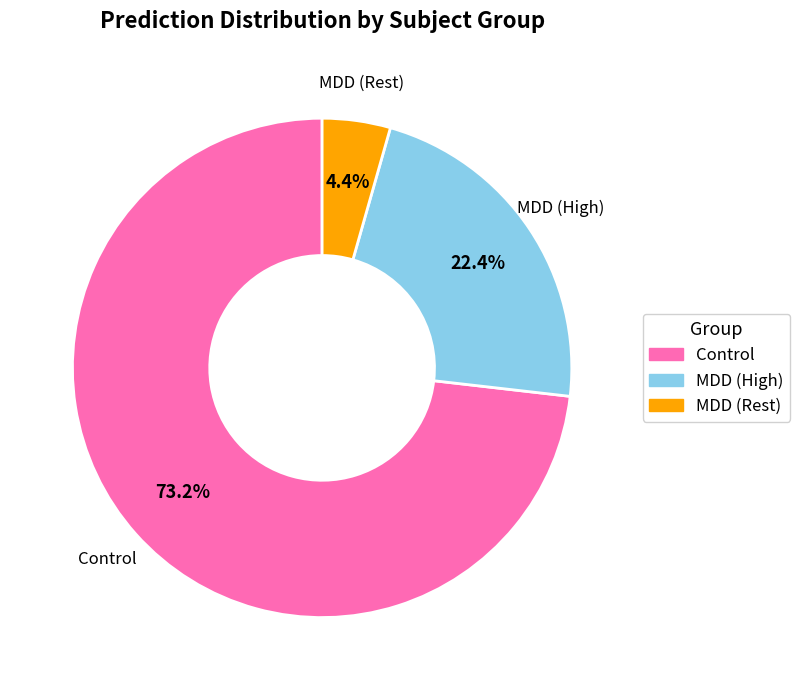

Rank the categories by value from highest to lowest.

Control, MDD (High), MDD (Rest)